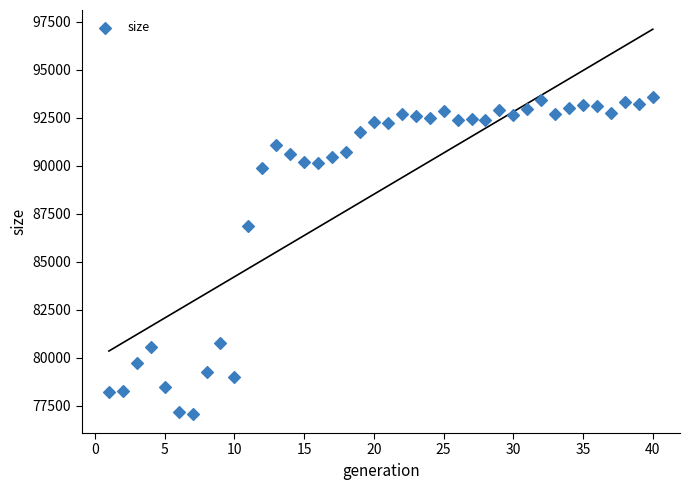

What is the range of X values (max minus min)?

39